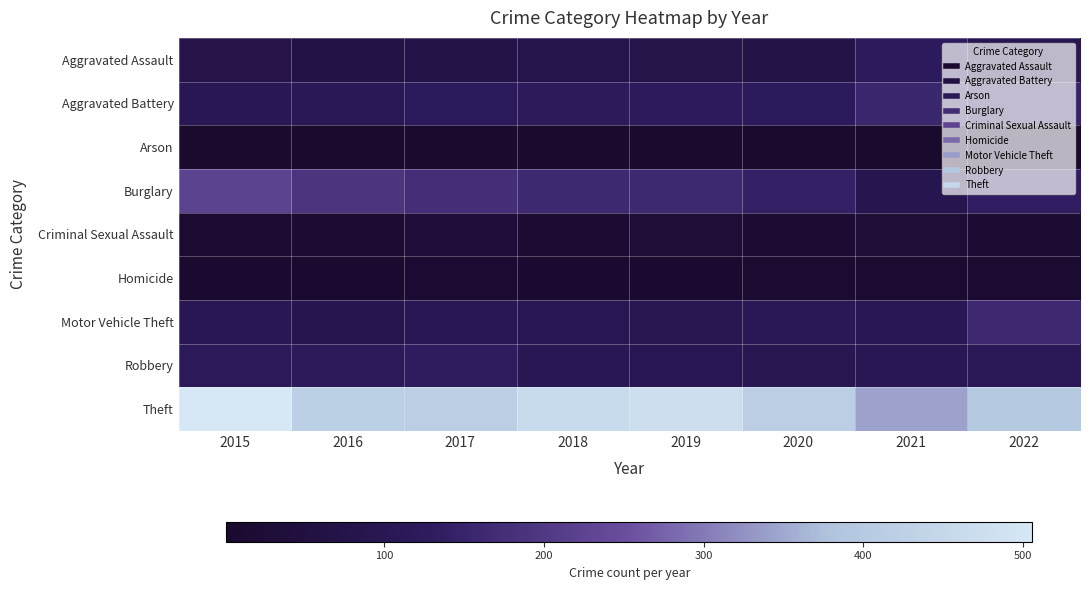

Count the number of categories in the chart.

8